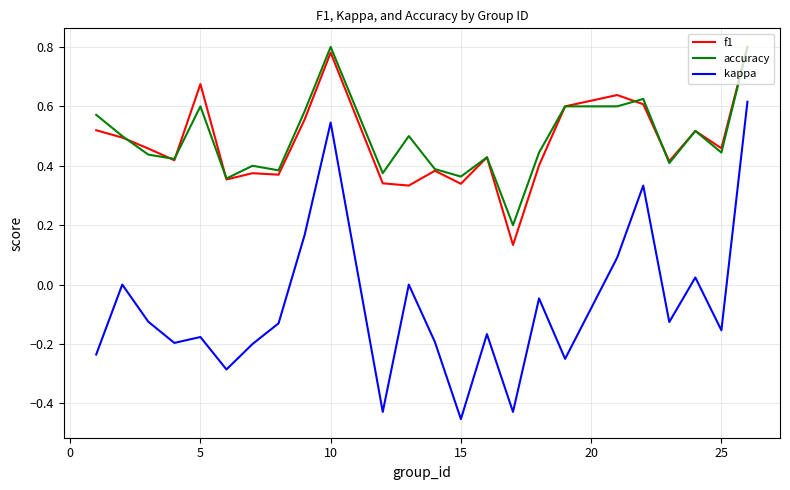

Which series has the widest spread of values?

kappa